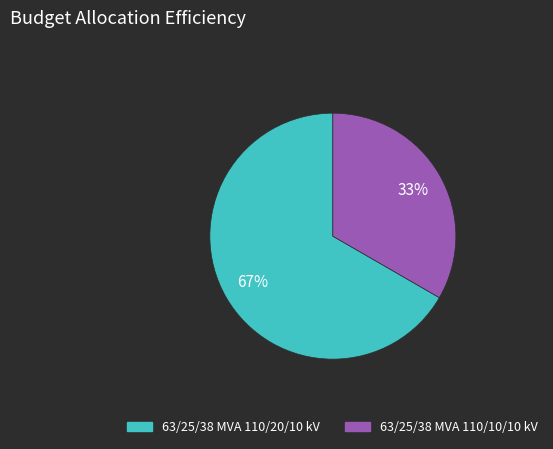

Does 63/25/38 MVA 110/20/10 kV represent more than half of the total?

Yes